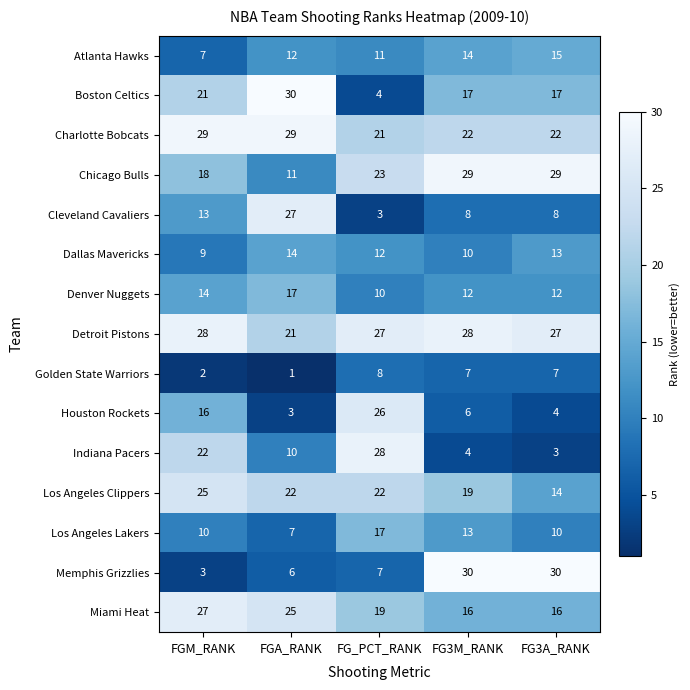

What is the minimum value for Miami Heat?

16